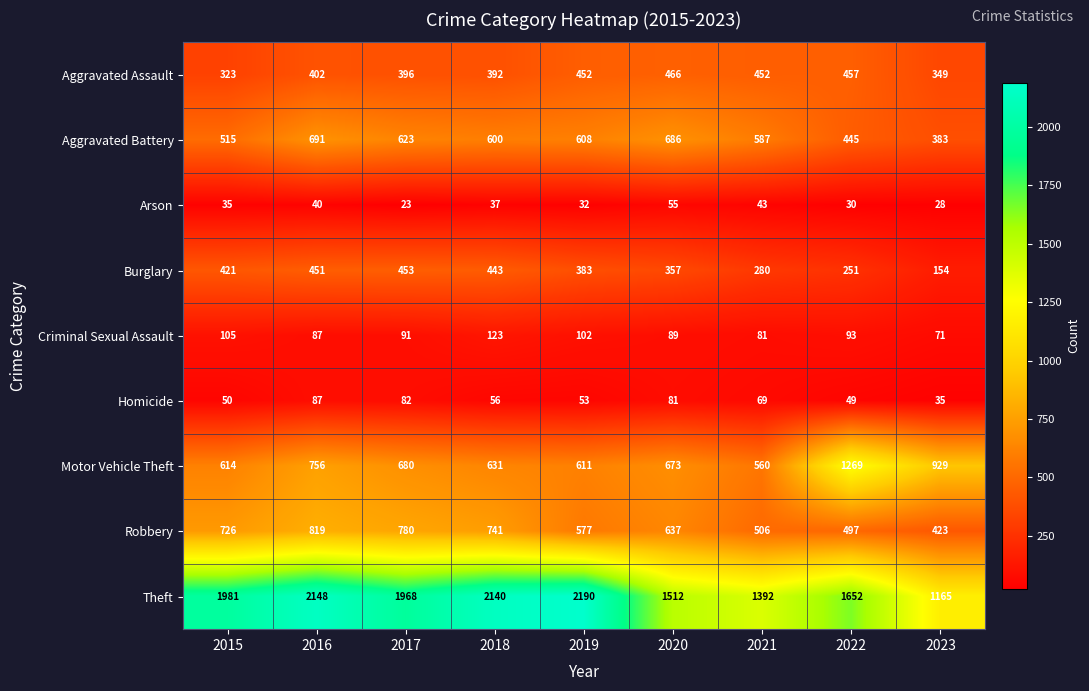

What is the total value across all series at 2018?

5163